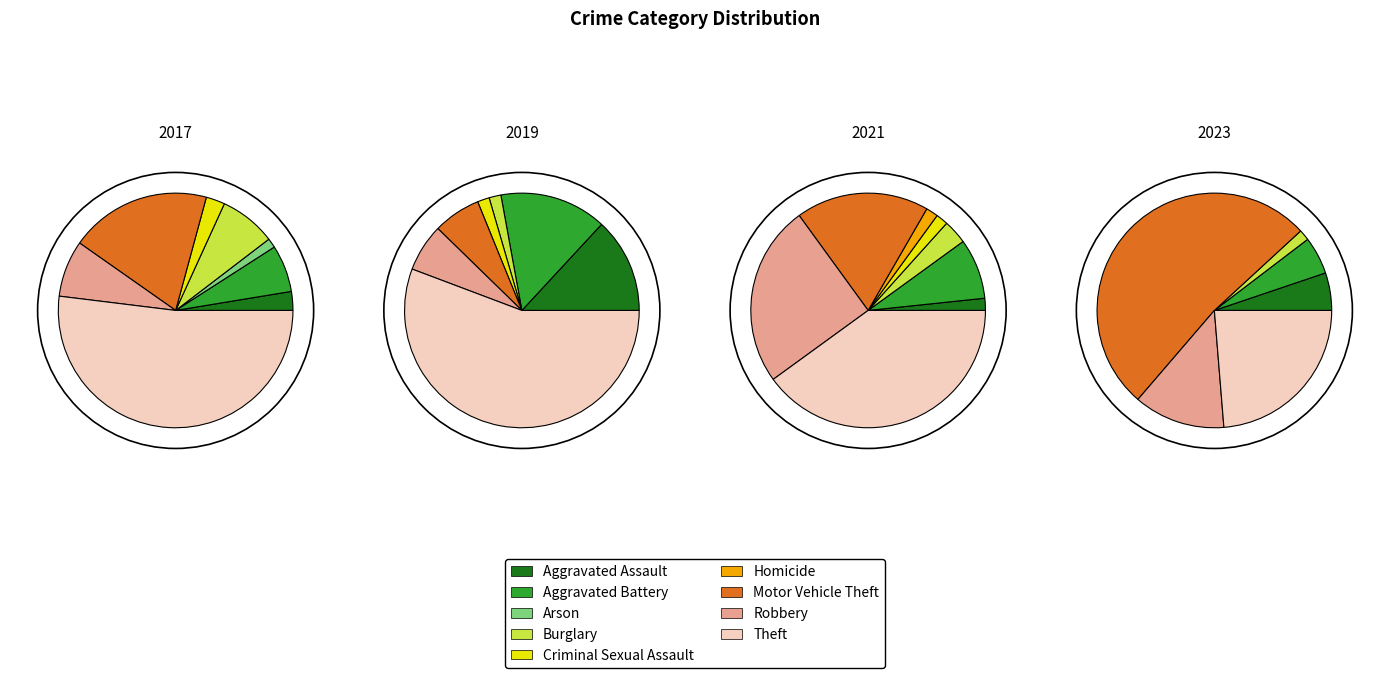

The Homicide slice represents 2% of the pie. True or false?

True